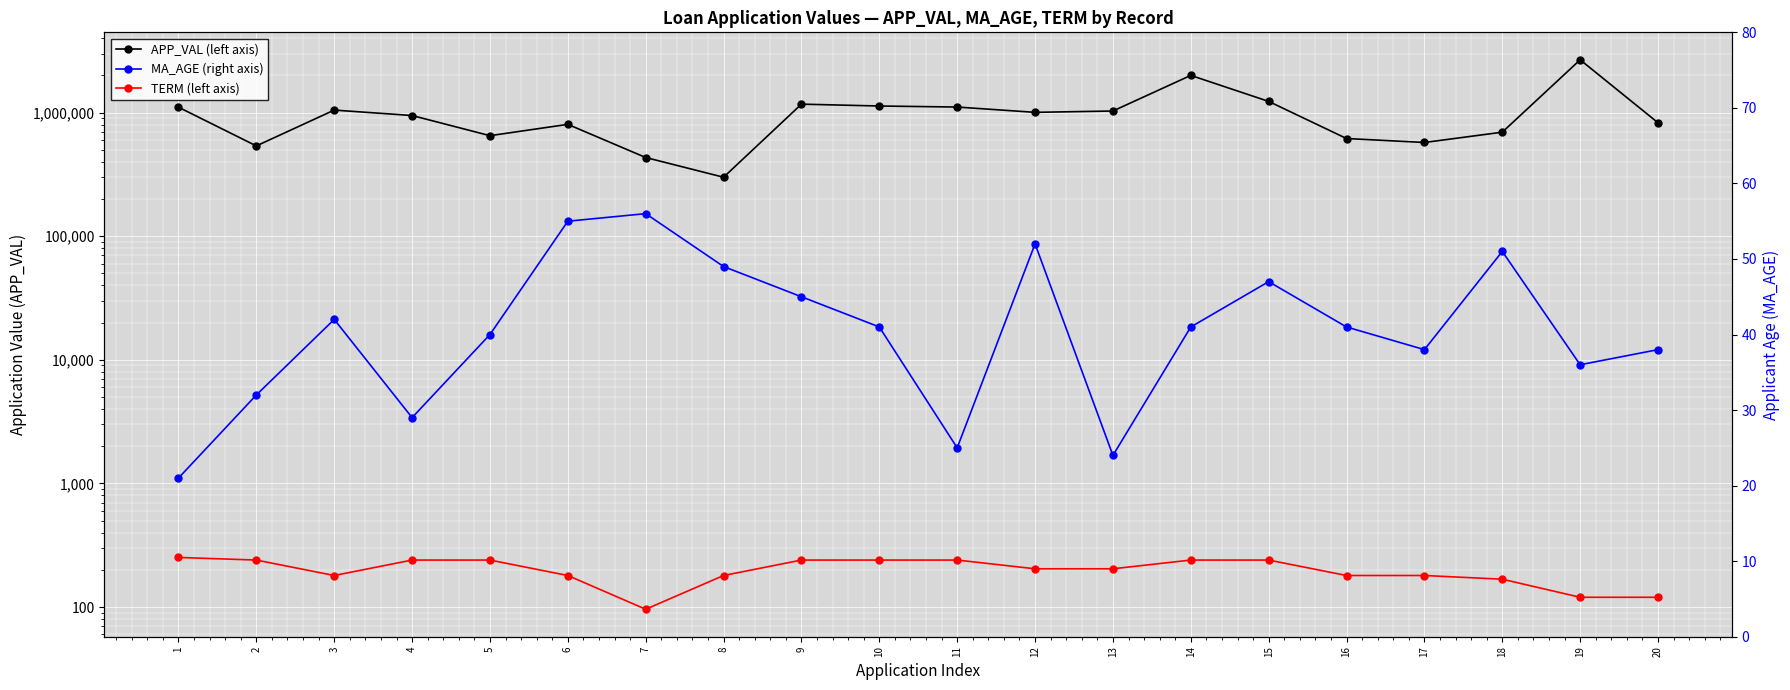

What is the value of the TERM (left axis) point at the 6th from the left?

180